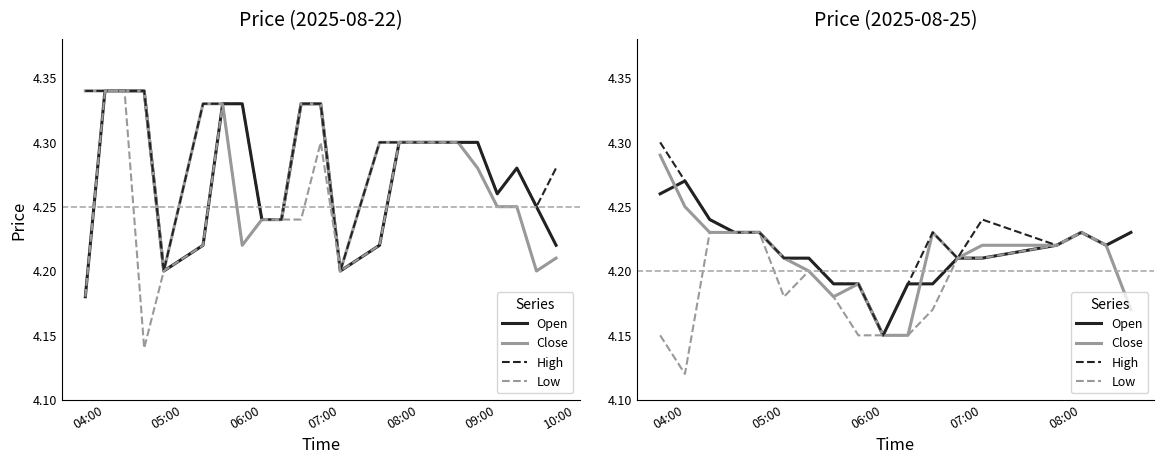

The Open series shows 0.9 at 07:00. True or false?

False